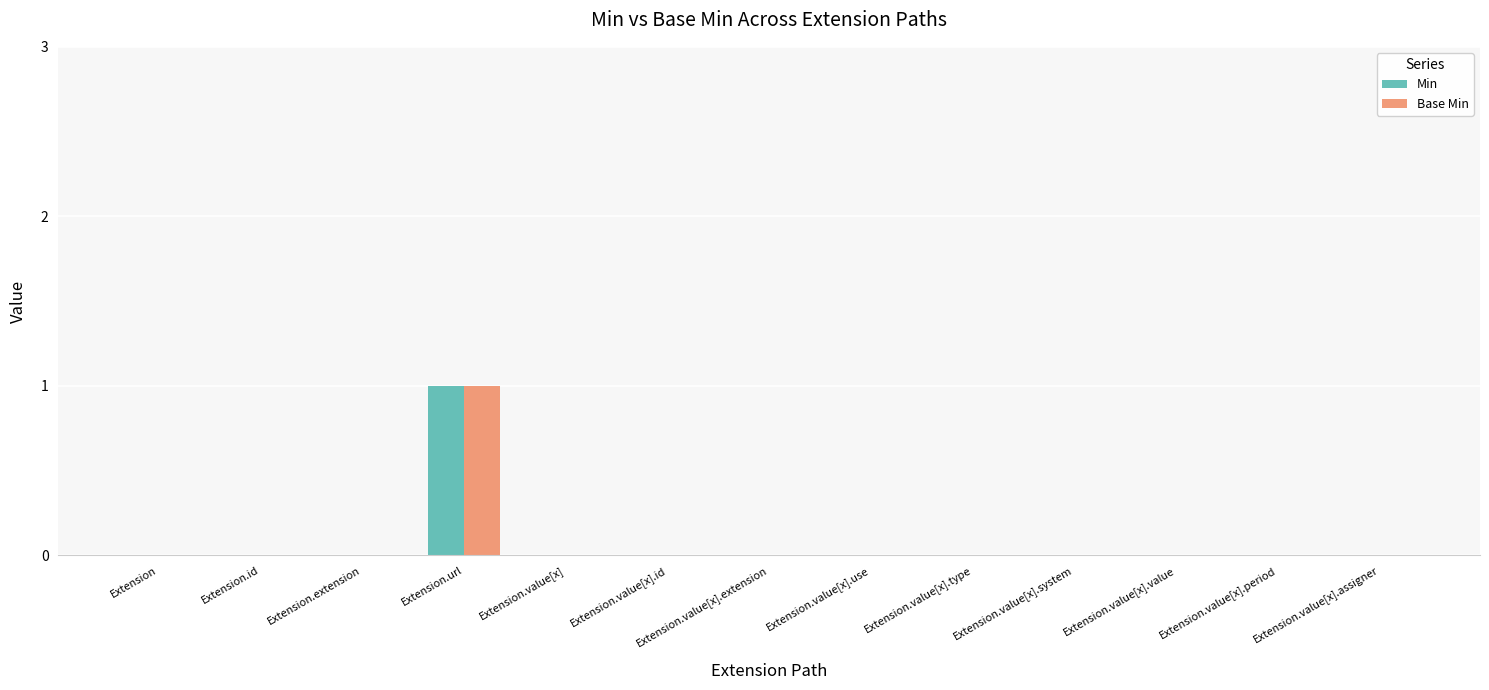

True or false: Base Min has a value of 0 at Extension.value[x].

True